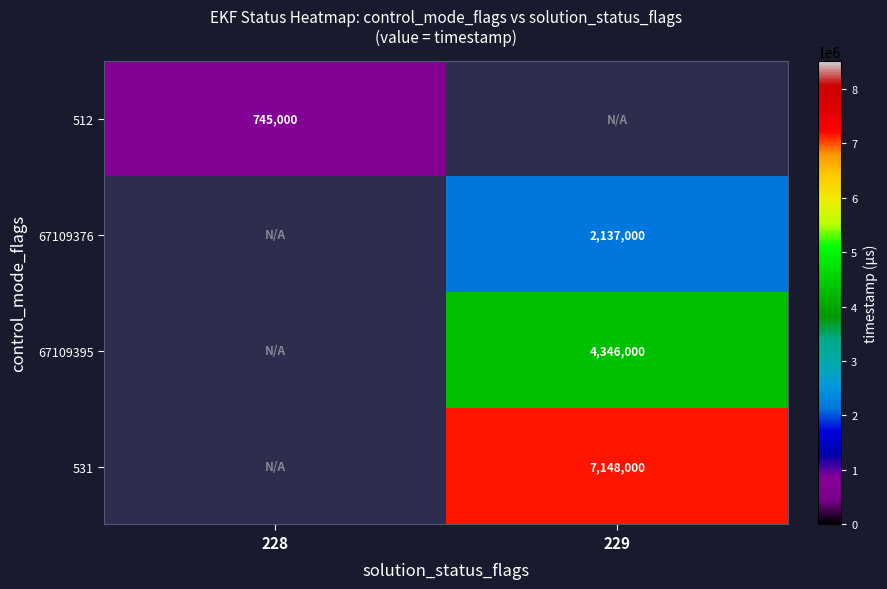

The value of 512 at 228 is 745000. True or false?

True